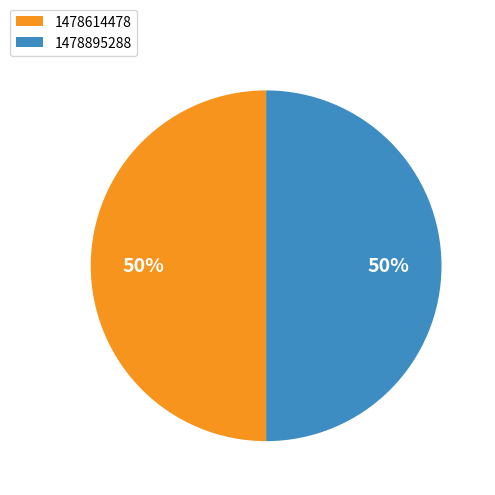

Is it true that 1478614478 is 50% of the pie?

True